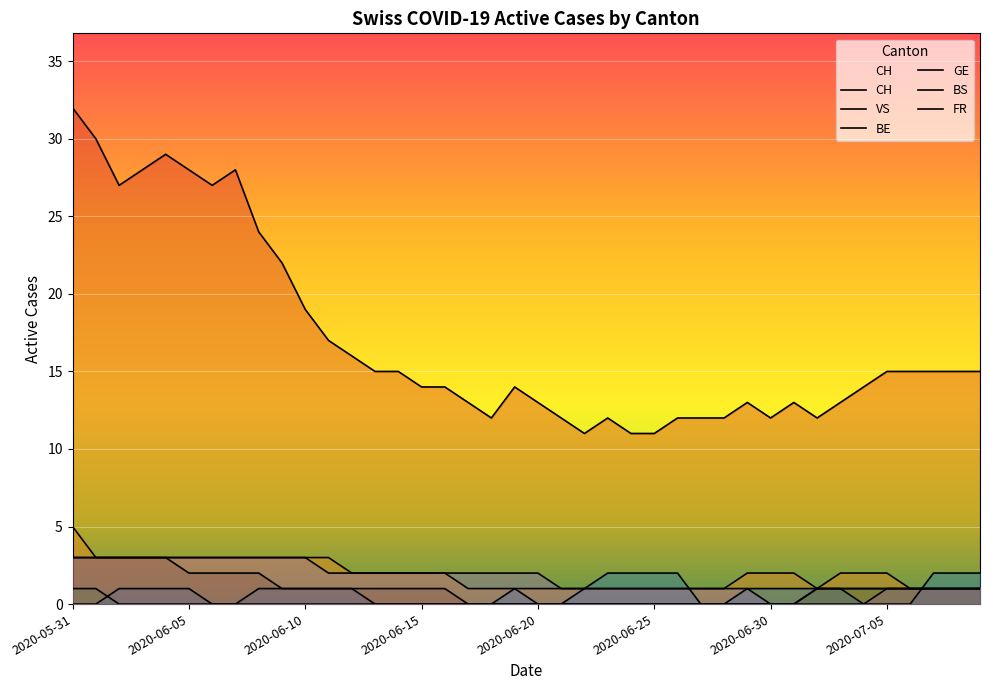

List the series in order of their peak value, highest first.

CH, VS, BS, FR, GE, BE